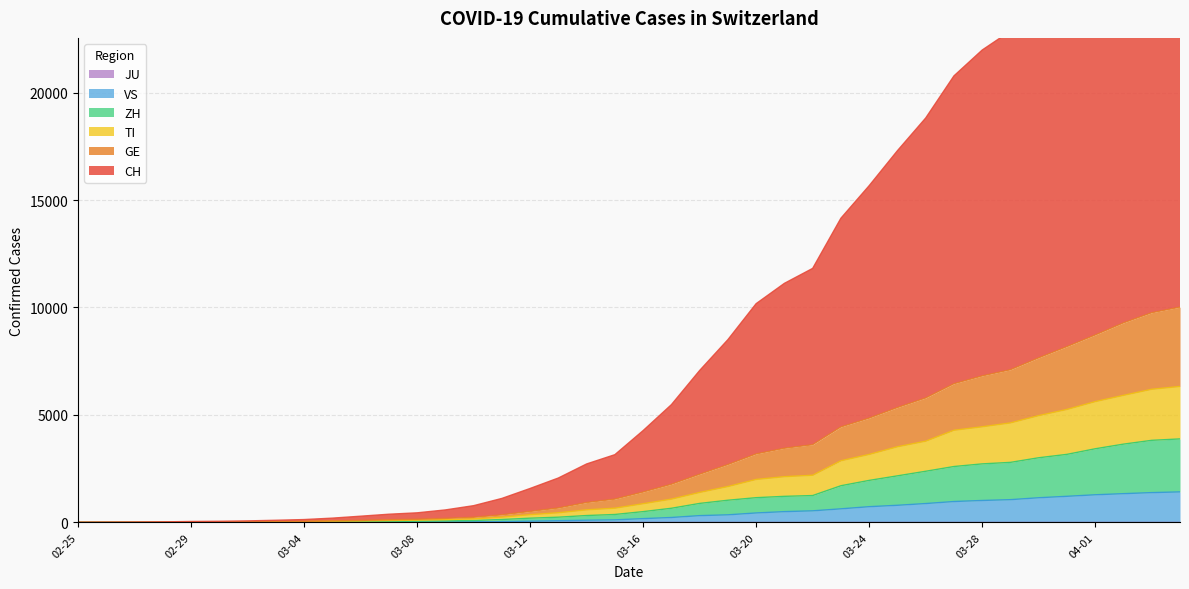

Between 2020-03-17 and 2020-03-02, which is larger?

2020-03-17